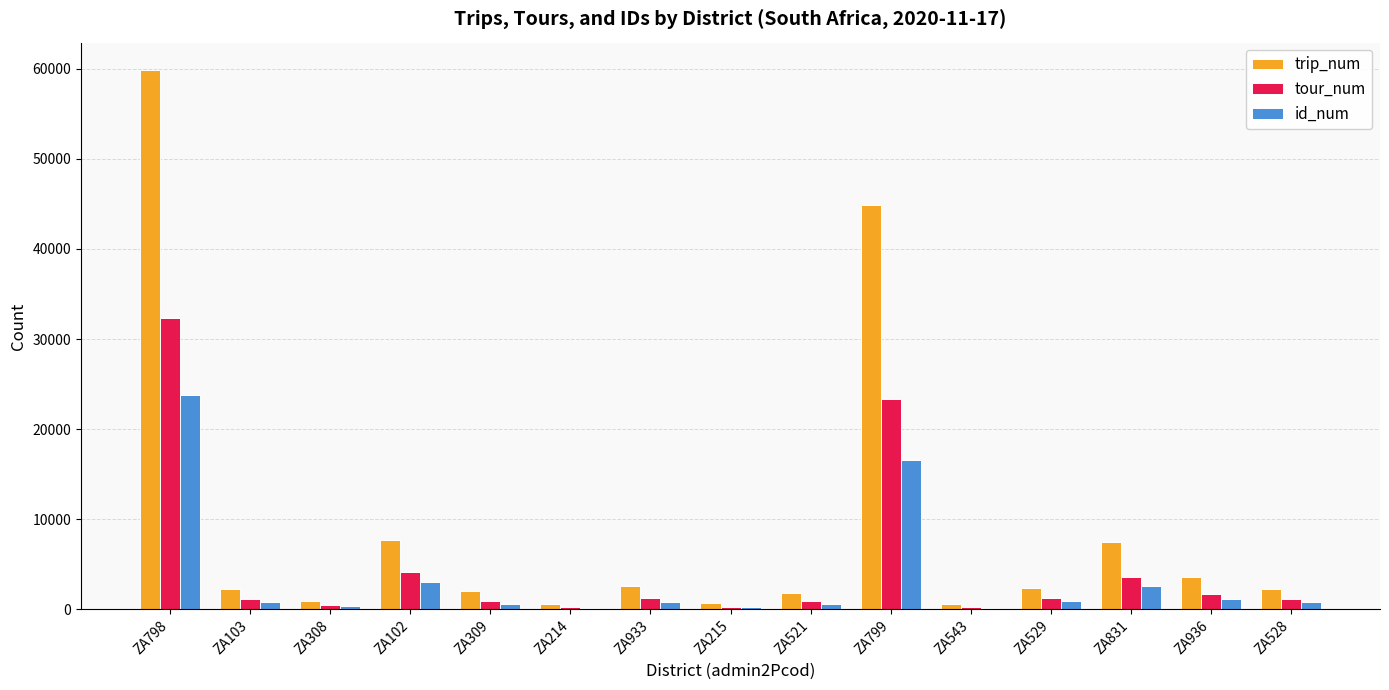

What is the difference between the trip_num values at ZA933 and ZA214?

2090